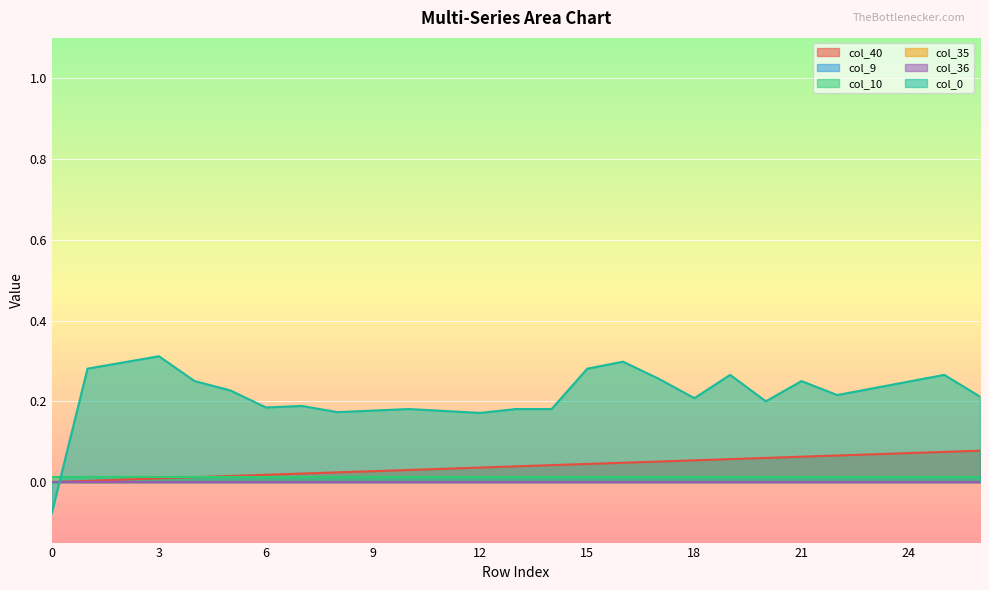

Between 21 and 7, which is larger?

21